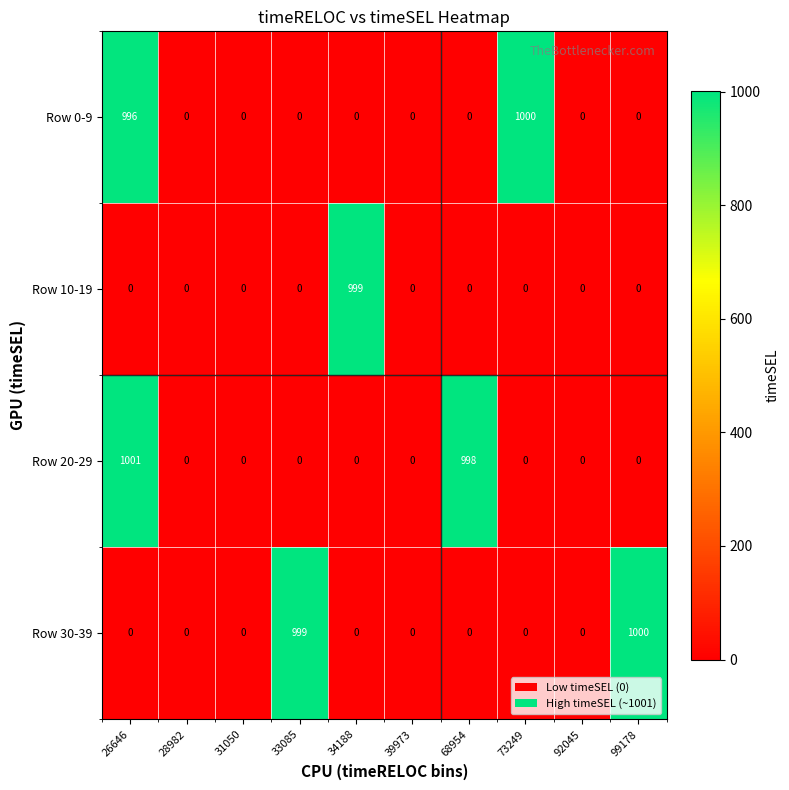

What is the average value of the Row 10-19 series?

100